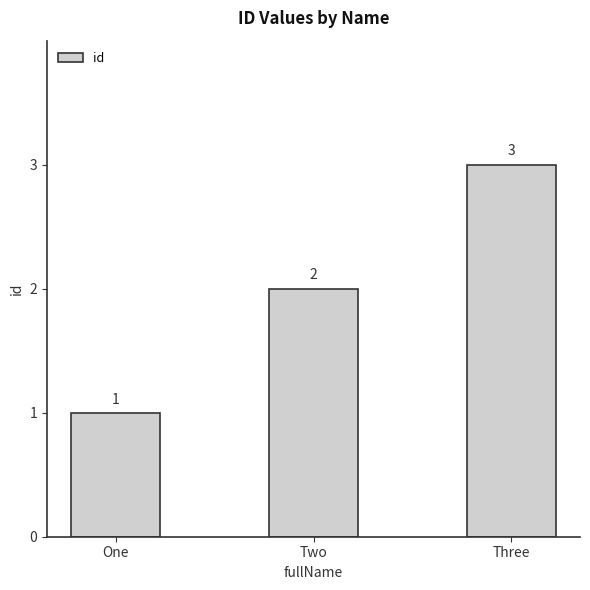

What is the approximate value at Three?

3